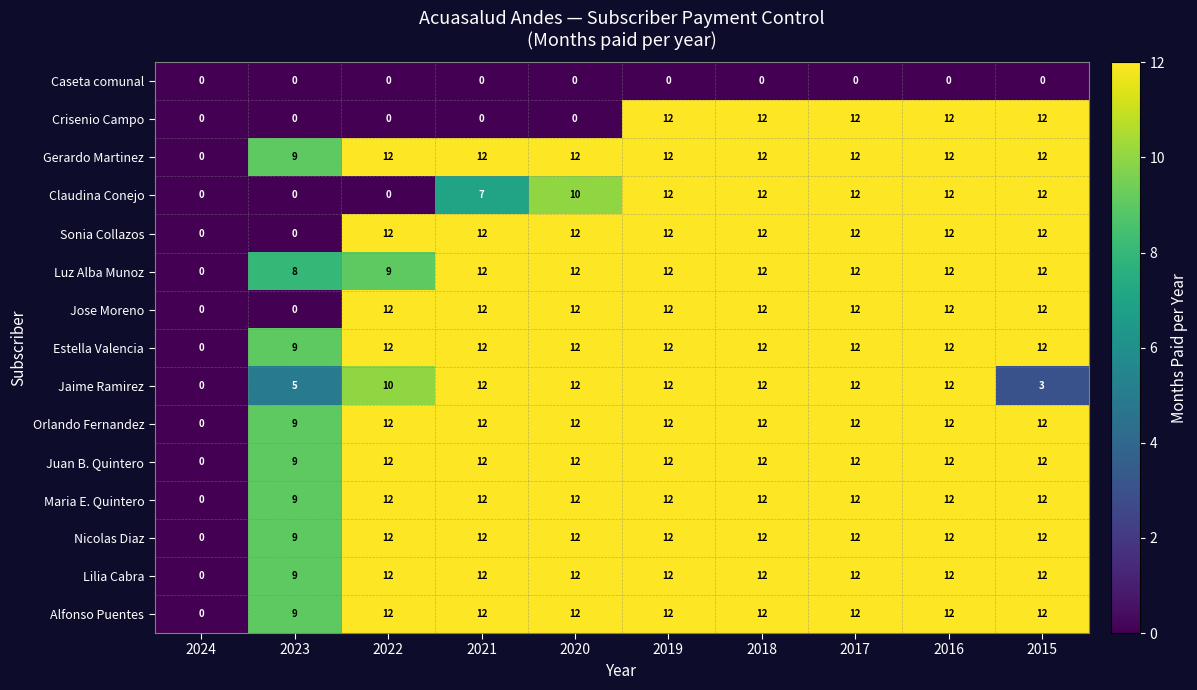

Is the value of Lilia Cabra at 2023 greater than the value of Estella Valencia at 2015?

No